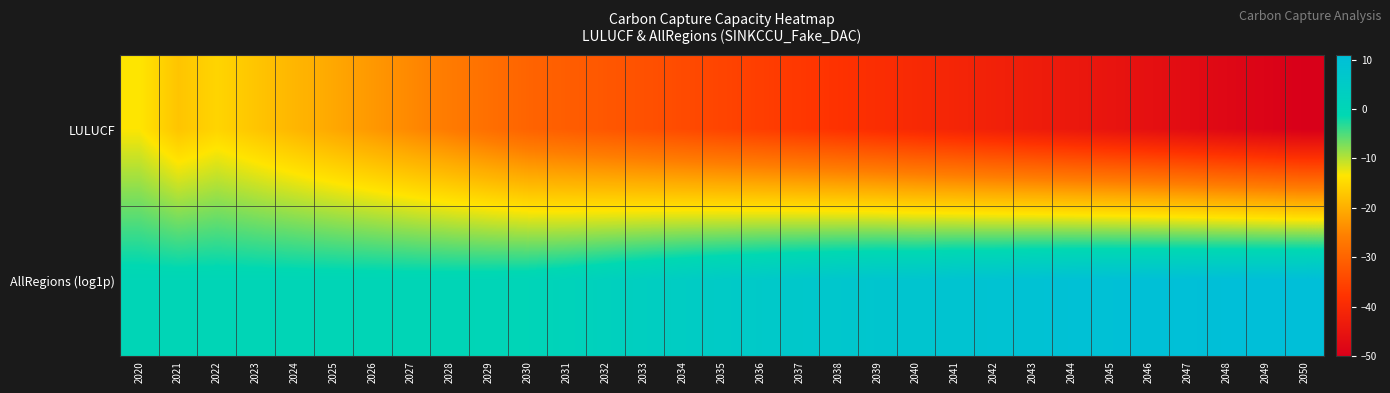

Reading right to left, transcribe all the data shown in this chart.

LULUCF: 2050=-50.0	2049=-49.0	2048=-48.0	2047=-47.0	2046=-46.0	2045=-45.0	2044=-44.0	2043=-43.0	2042=-42.0	2041=-41.0	2040=-40.0	2039=-39.0	2038=-38.0	2037=-37.0	2036=-36.0	2035=-35.0	2034=-34.0	2033=-33.0	2032=-32.0	2031=-31.0	2030=-30.0	2029=-28.2	2028=-26.4	2027=-24.5	2026=-22.7	2025=-20.9	2024=-19.1	2023=-17.2	2022=-15.4	2021=-17.3	2020=-13.4
AllRegions (log1p): 2050=10.9	2049=10.8	2048=10.6	2047=10.4	2046=10.2	2045=10.0	2044=9.6	2043=9.3	2042=8.7	2041=8.4	2040=7.8	2039=7.6	2038=7.1	2037=6.5	2036=5.8	2035=5.0	2034=4.2	2033=3.3	2032=2.2	2031=1.2	2030=0.4	2029=0.1	2028=0.0	2027=0.0	2026=0.0	2025=0.0	2024=0.0	2023=0.0	2022=0.0	2021=0.0	2020=0.0